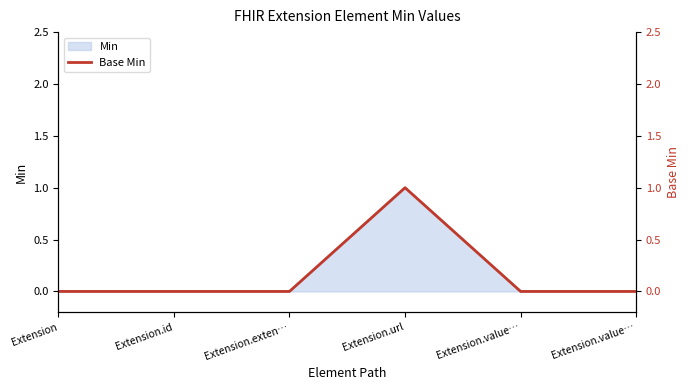

What is the difference between the maximum and minimum values?

1